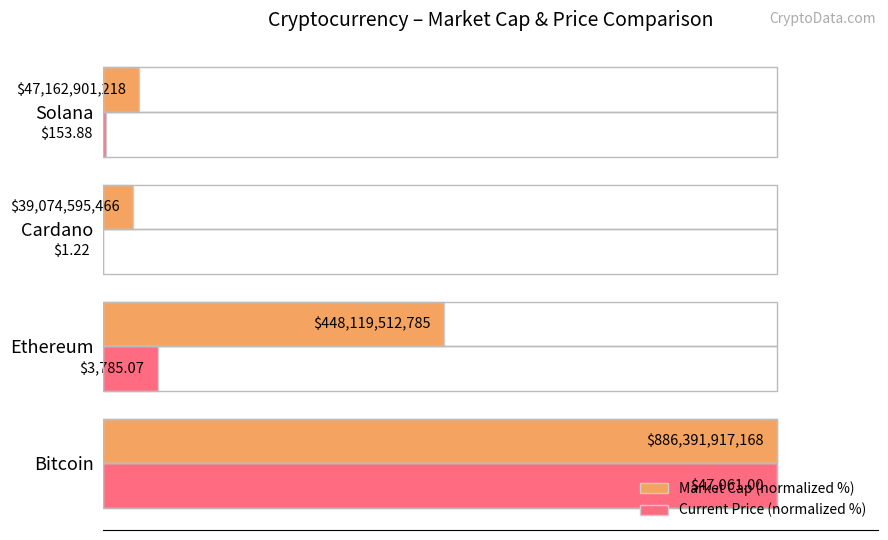

What are all the series names shown in the legend?

Market Cap (normalized %), Current Price (normalized %)